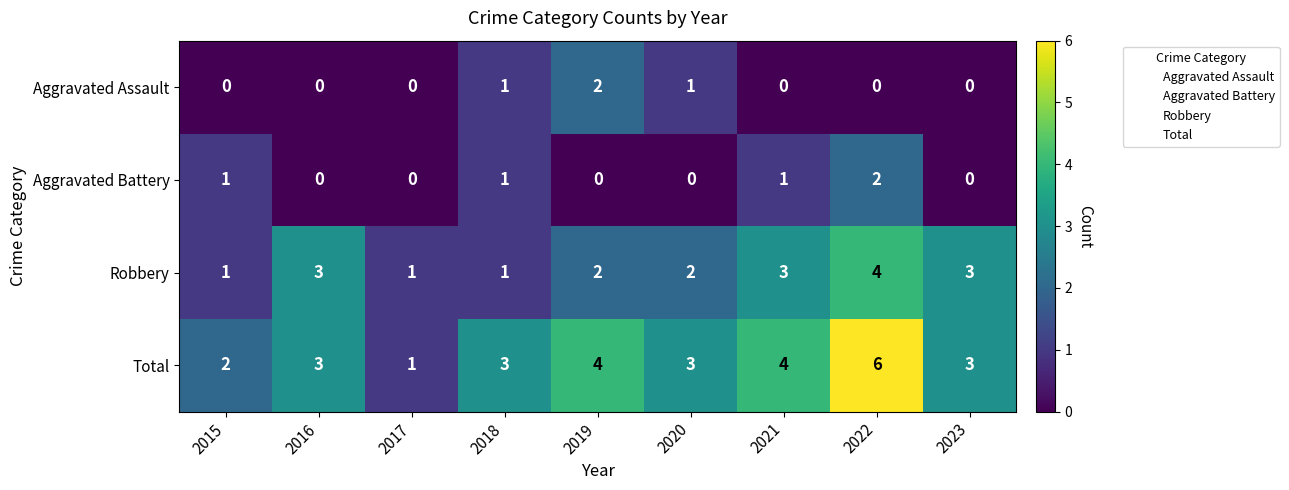

What is the total value across all series at 2017?

2